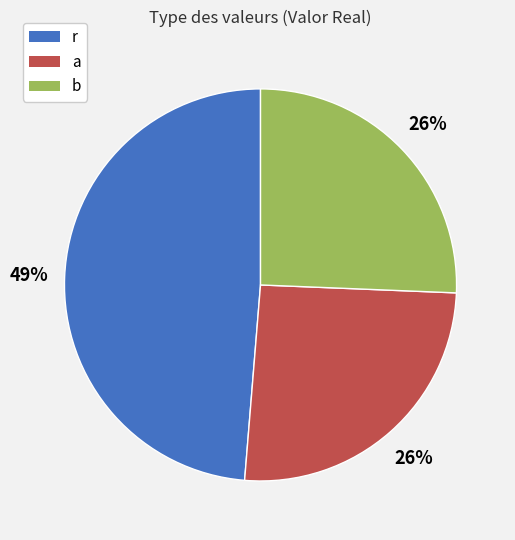

Is there a majority slice in this chart?

No